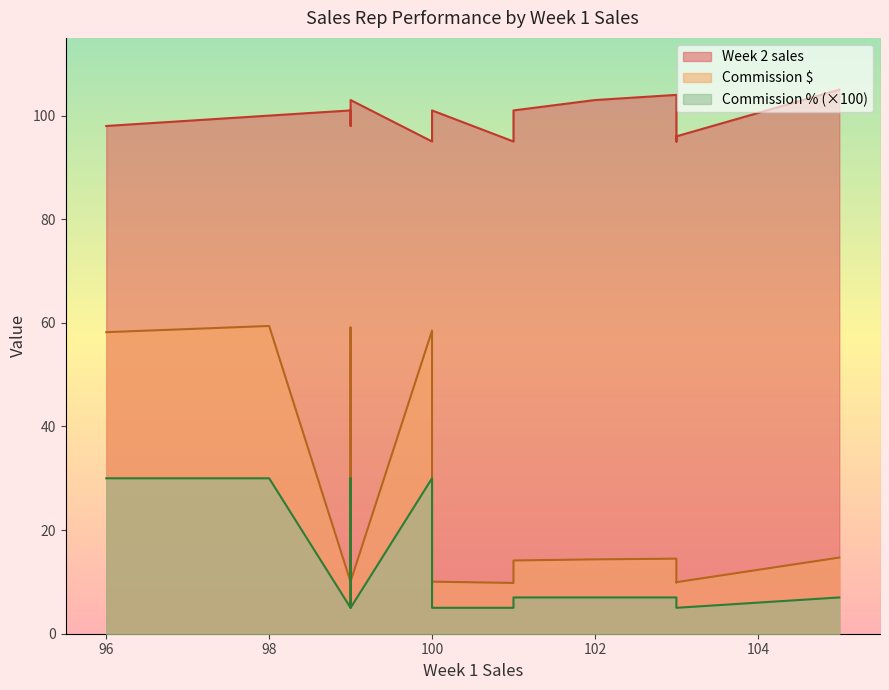

Which series has the largest total across all categories?

Week 2 sales